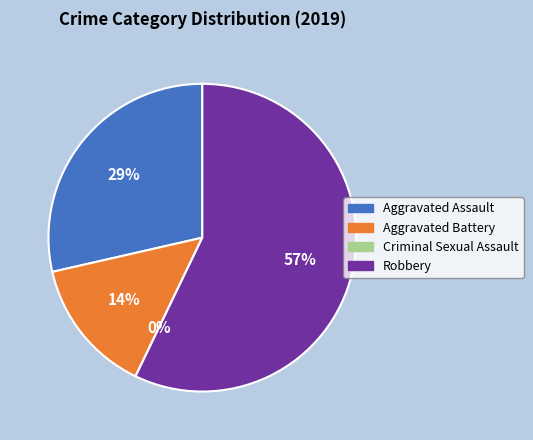

Count the number of slices in the pie.

4